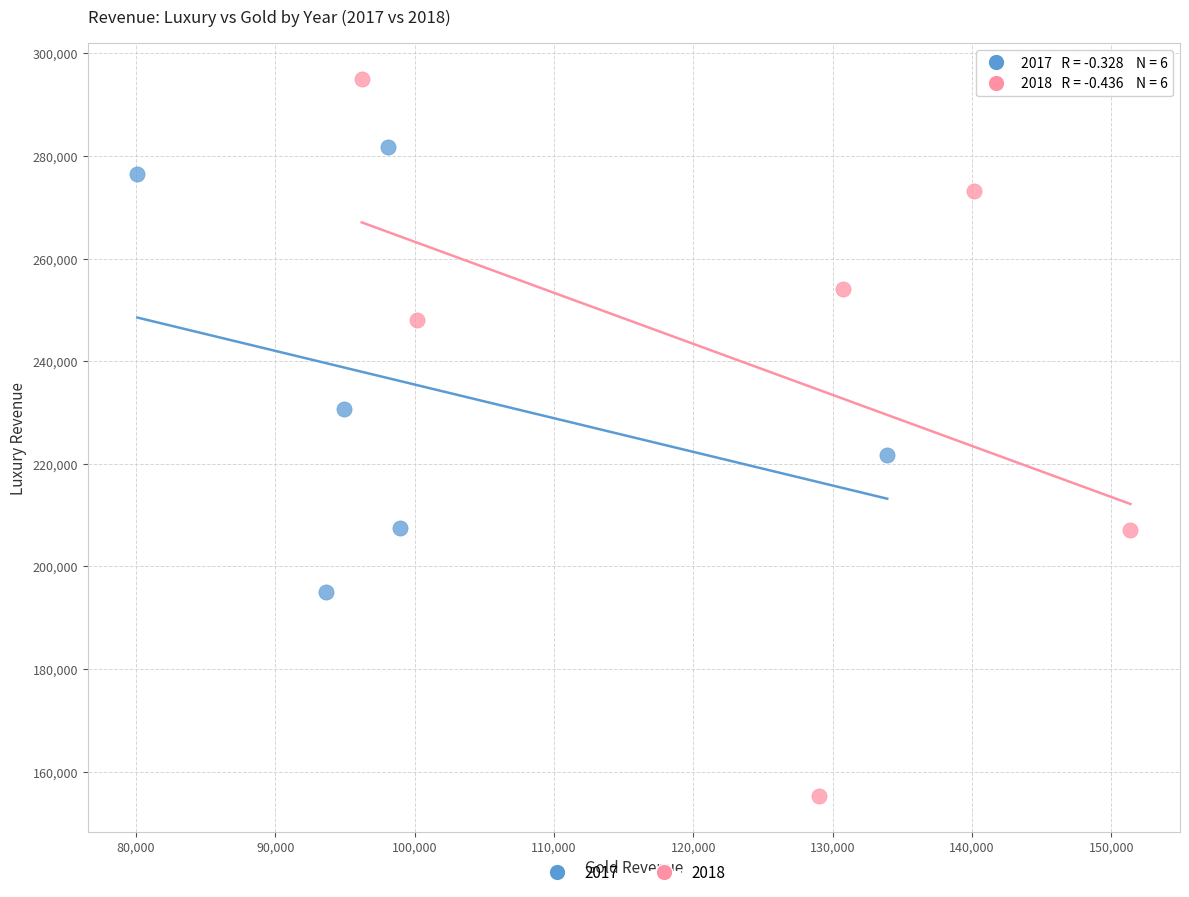

Which series contains the lowest Y value?

2018